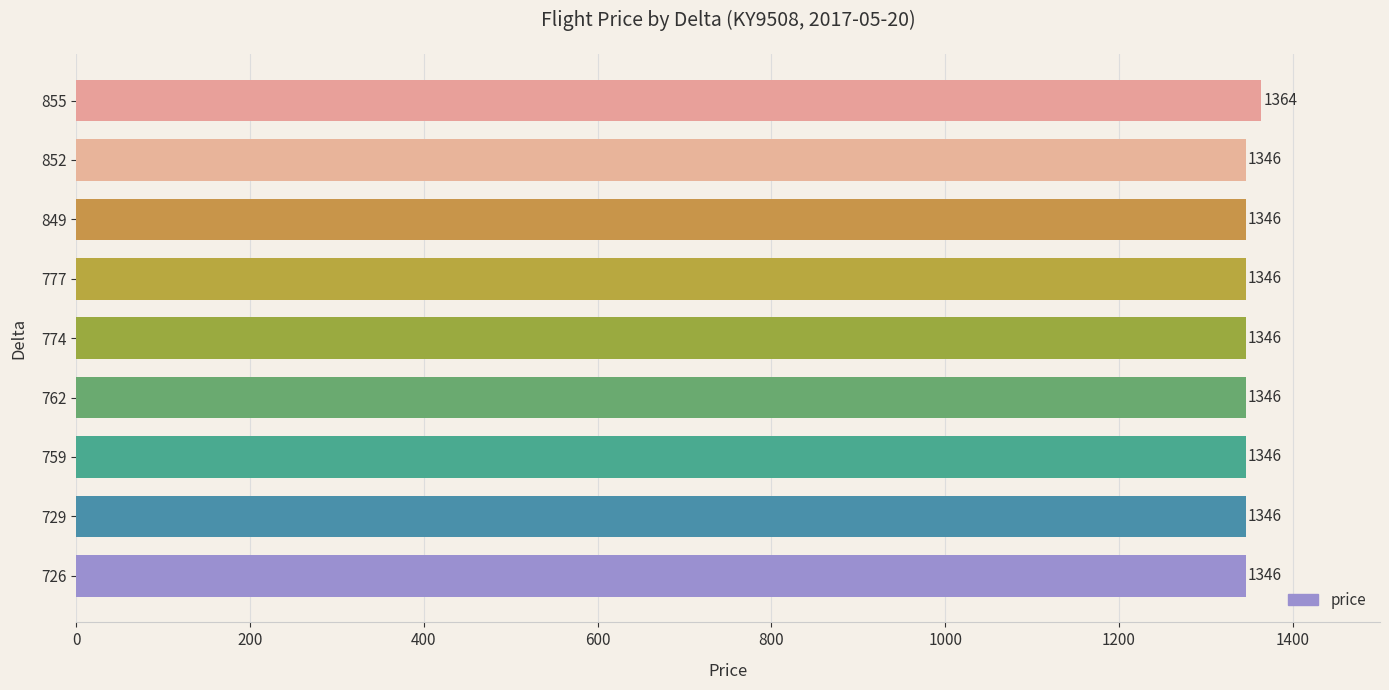

Reading top to bottom, list all the values displayed in this chart.

1364	1346	1346	1346	1346	1346	1346	1346	1346